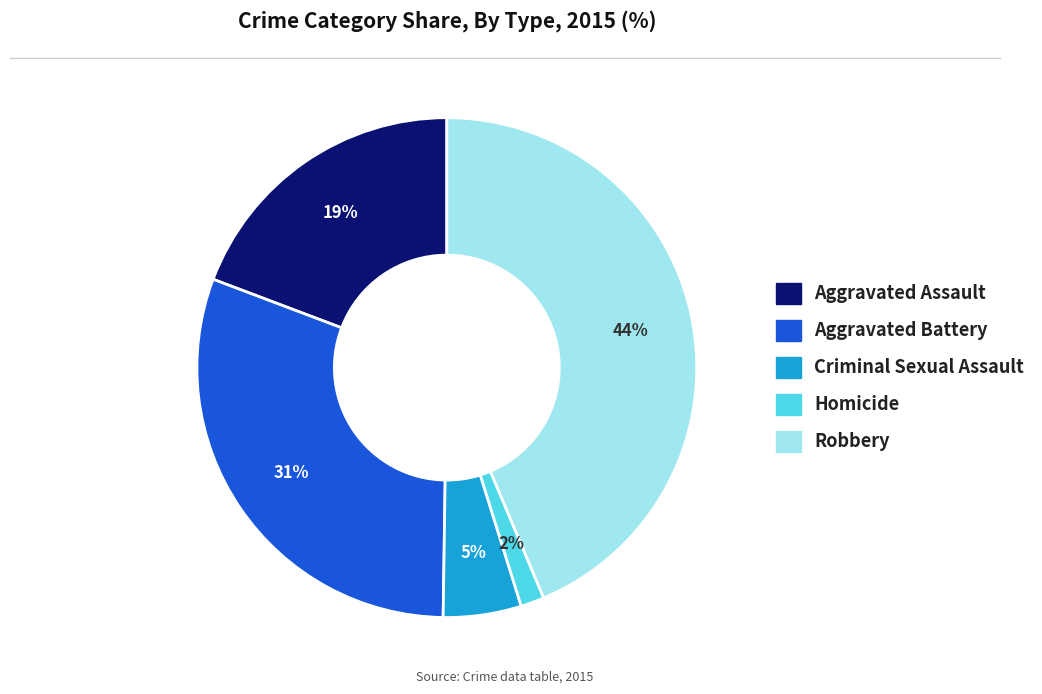

Does Criminal Sexual Assault represent more than half of the total?

No